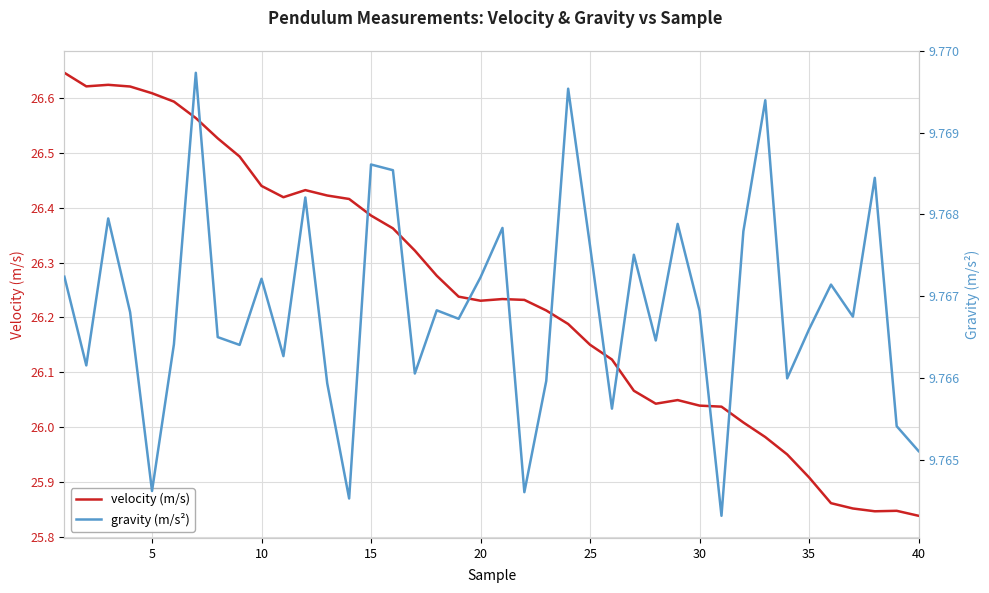

Is it true that velocity (m/s) equals 35.1 at 30?

False